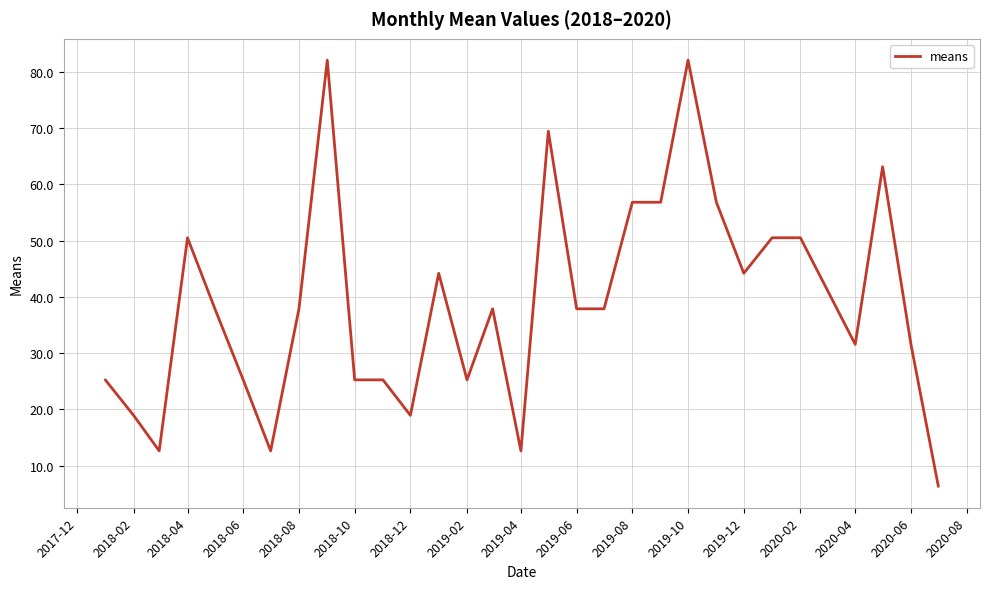

Does the chart display data point markers on the line(s)?

No